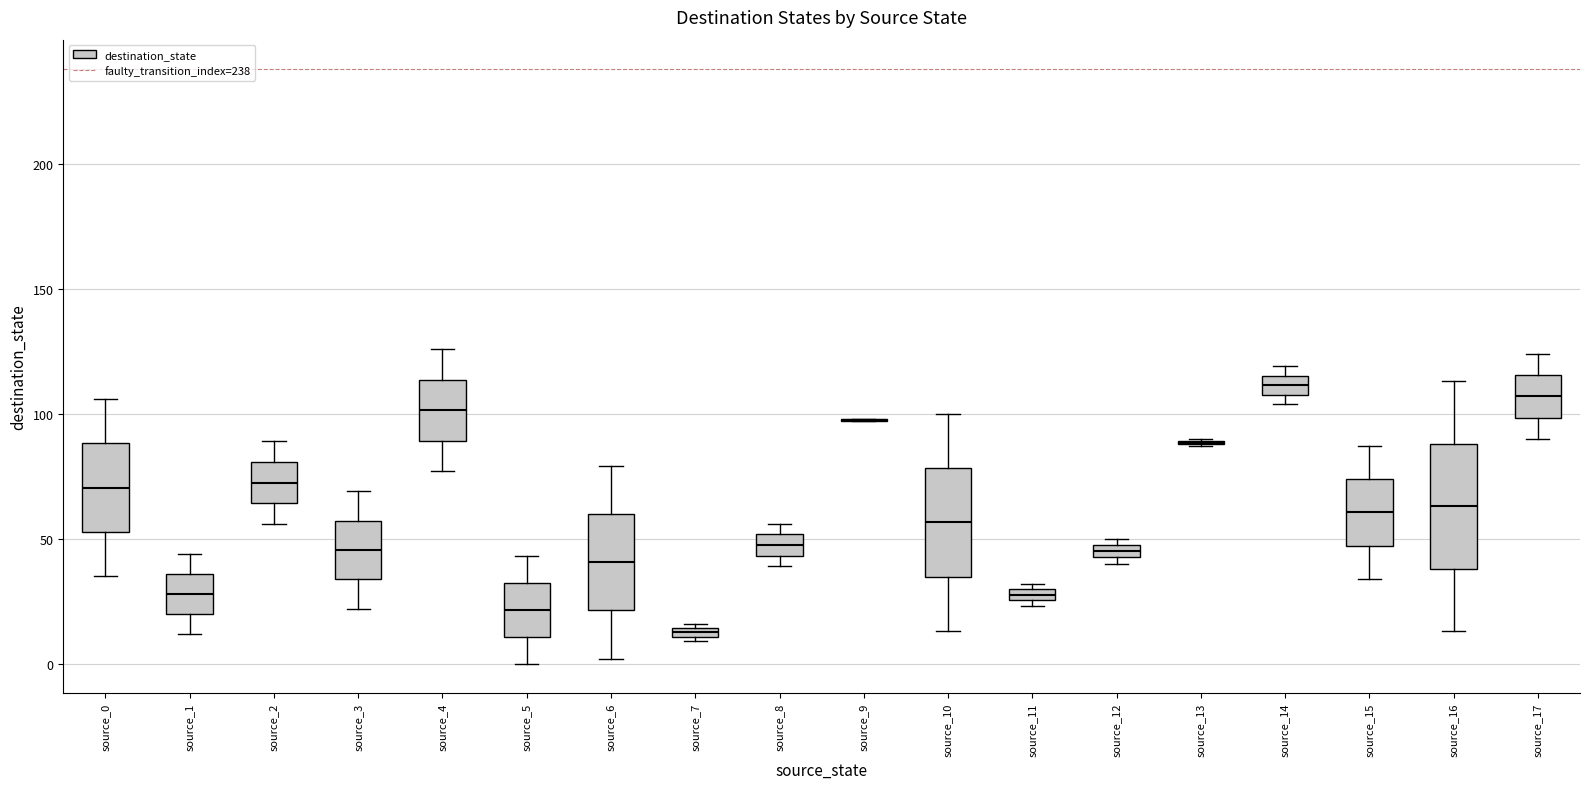

Which box is the tallest, from its lower edge to its upper edge?

source_16